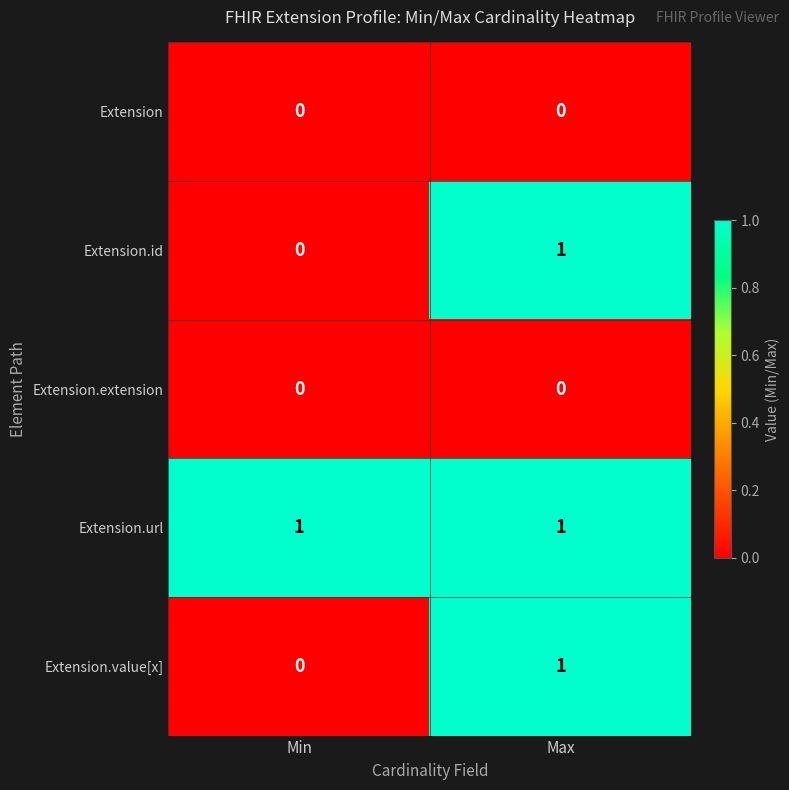

Which category has the lowest value in the Extension.id series?

Min